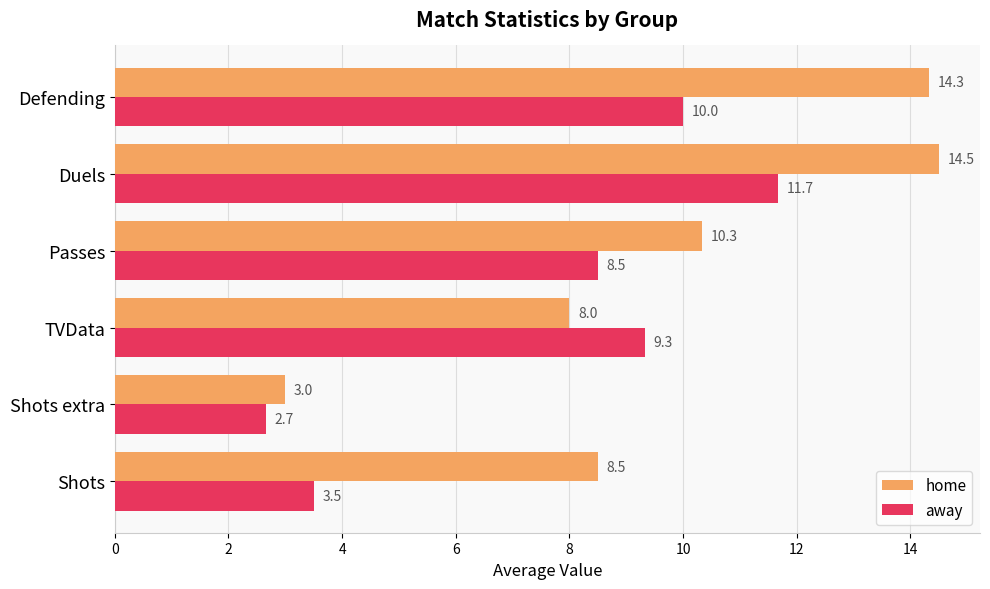

What are all the series names shown in the legend?

home, away